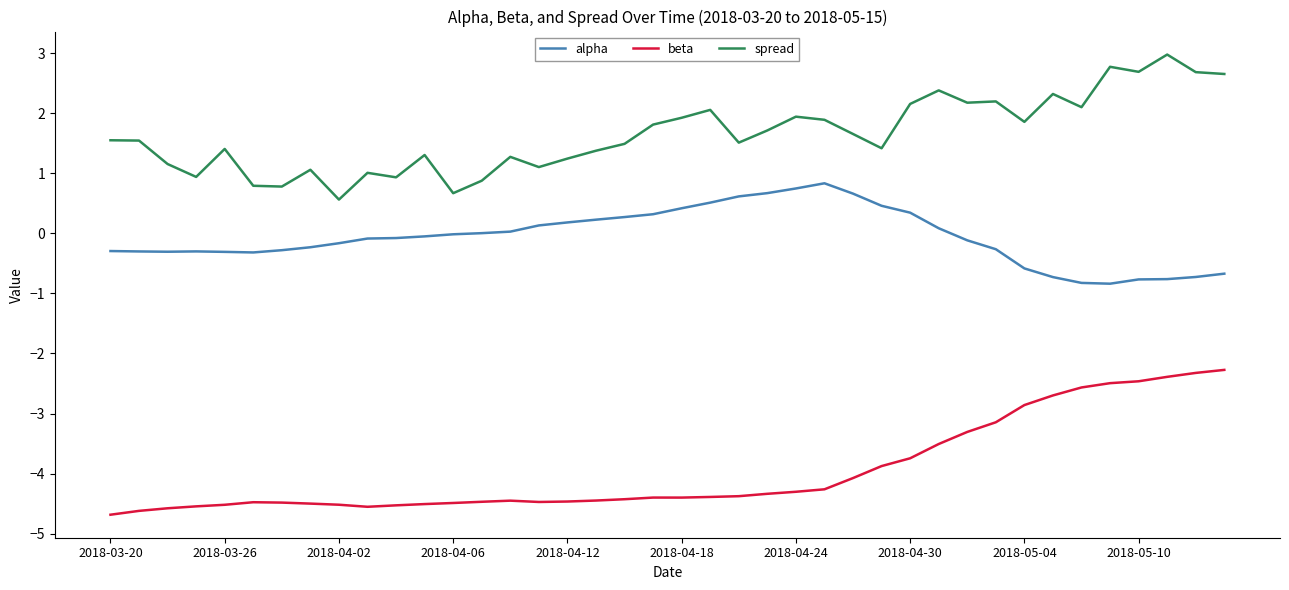

Which series has the largest total across all categories?

spread